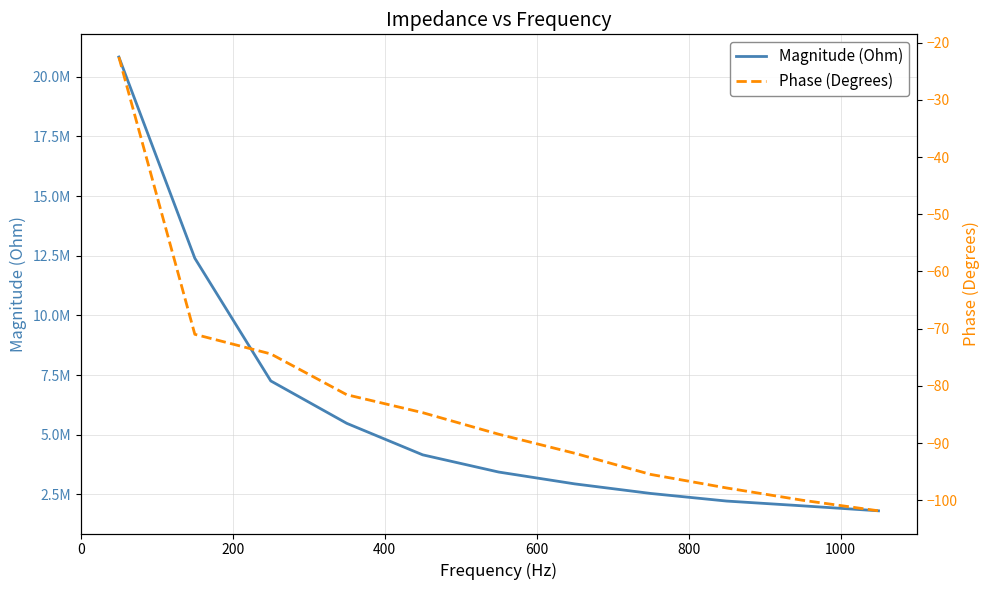

Reading left to right, extract all data points from this chart.

Magnitude (Ohm): 20822693.5	12393880.4	7252838.7	5476208.0	4155990.6	3435606.7	2939870.1	2538799.1	2219957.5	2019909.6	1811345.2
Phase (Degrees): -22.5	-71.0	-74.4	-81.5	-84.7	-88.4	-91.8	-95.5	-97.8	-100.0	-101.8